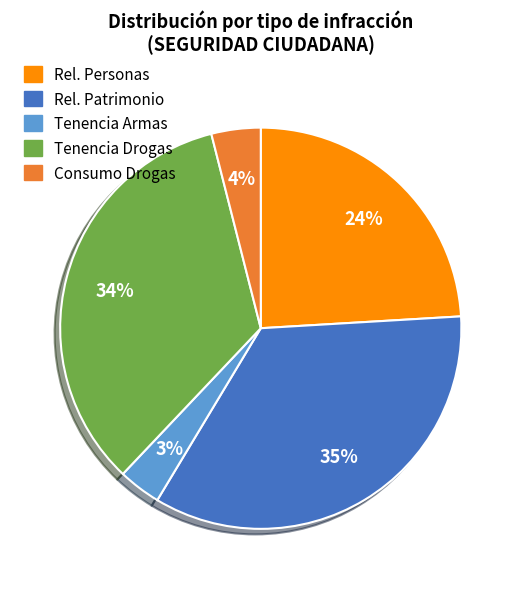

Is there a majority slice in this chart?

No